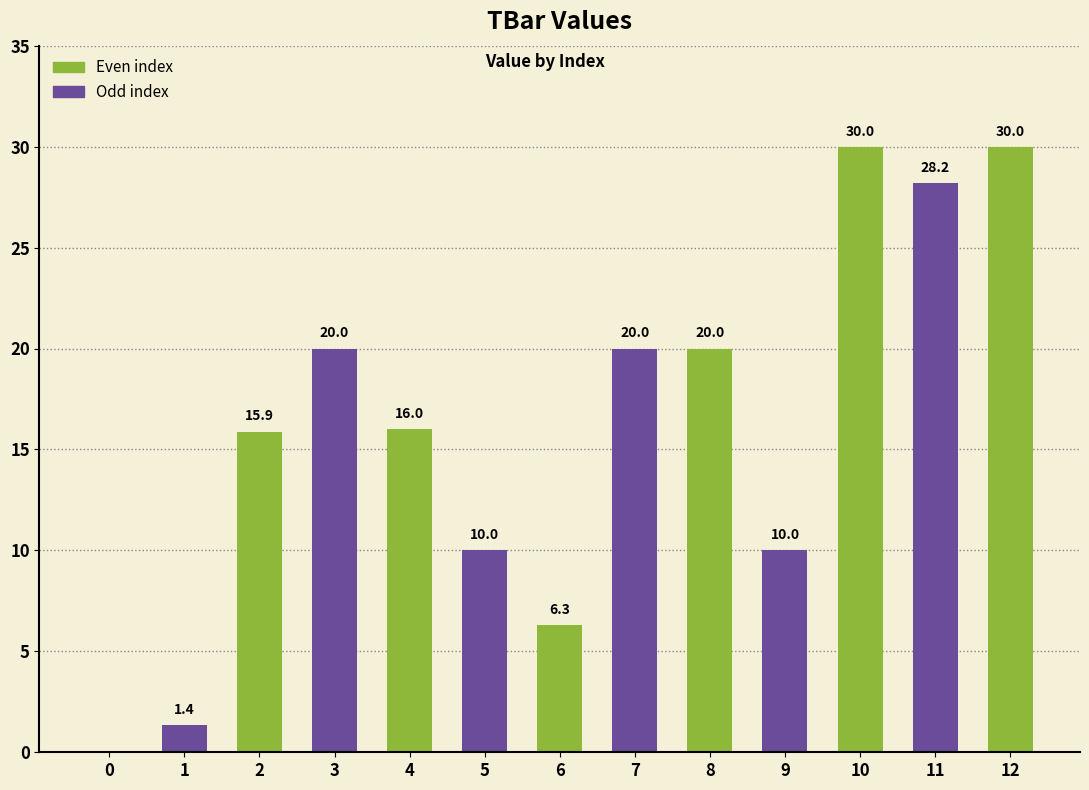

Which has a higher value, 4 or 10?

10